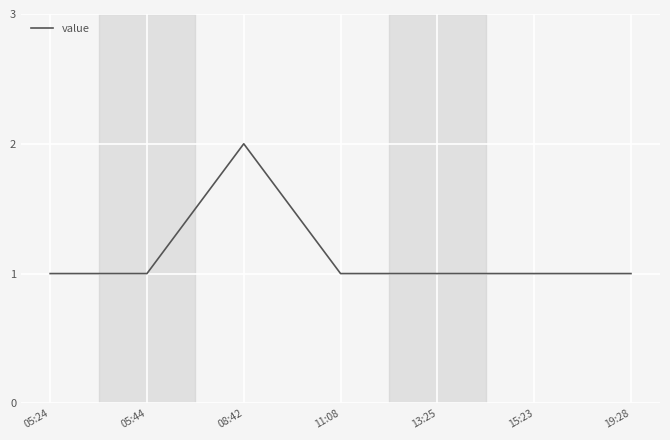

Between 08:42 and 05:24, which is larger?

08:42